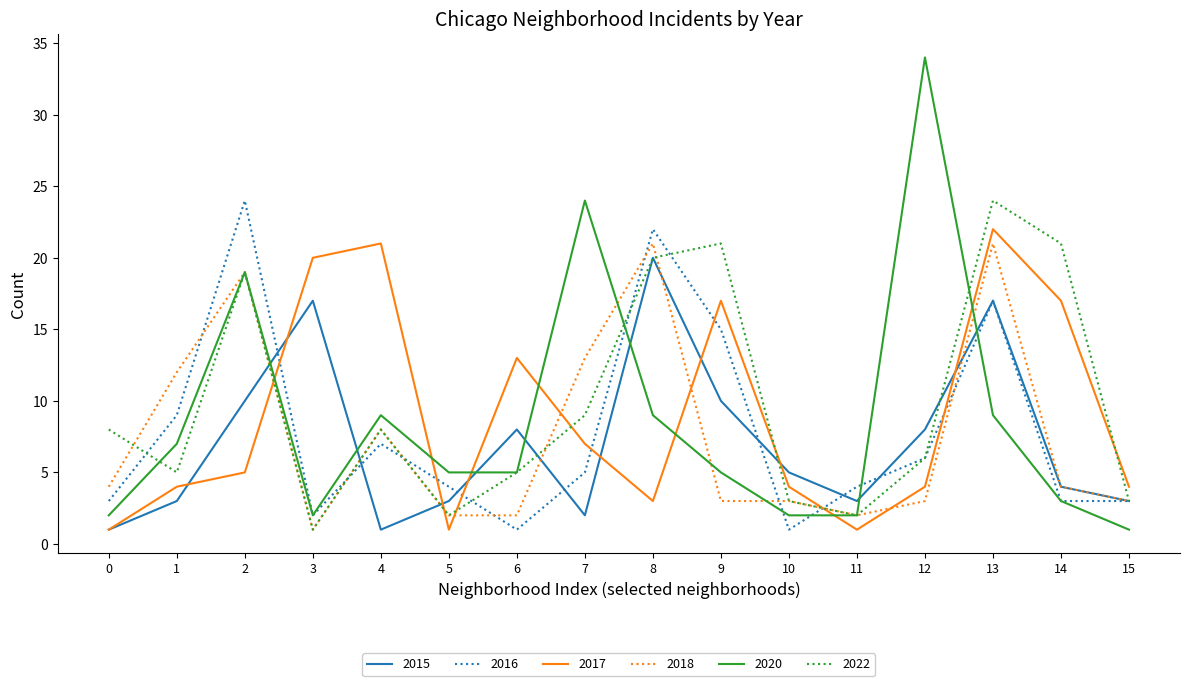

At which category is the sum across all series the highest?

13